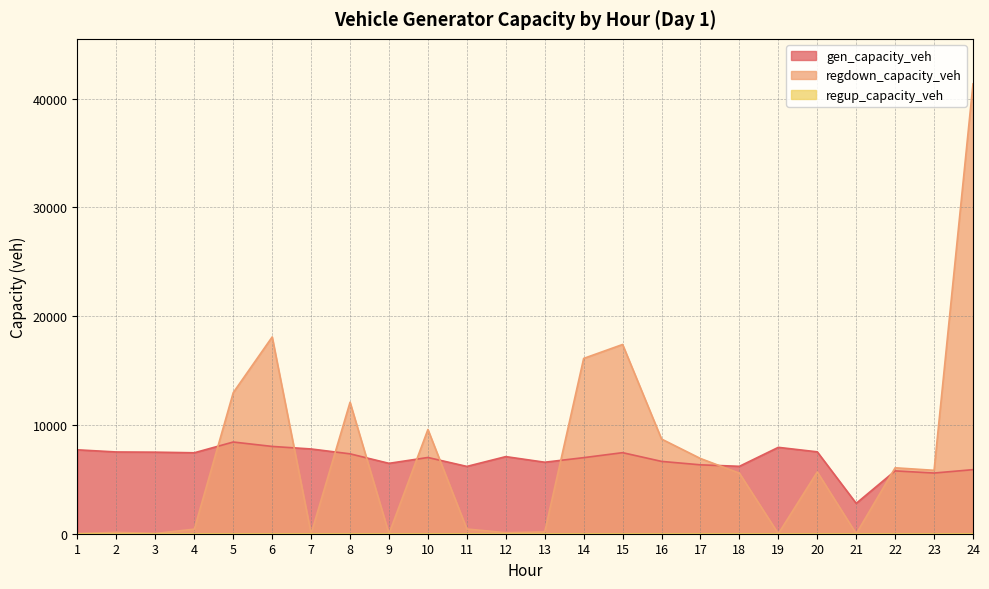

Where is the first local maximum for gen_capacity_veh?

5